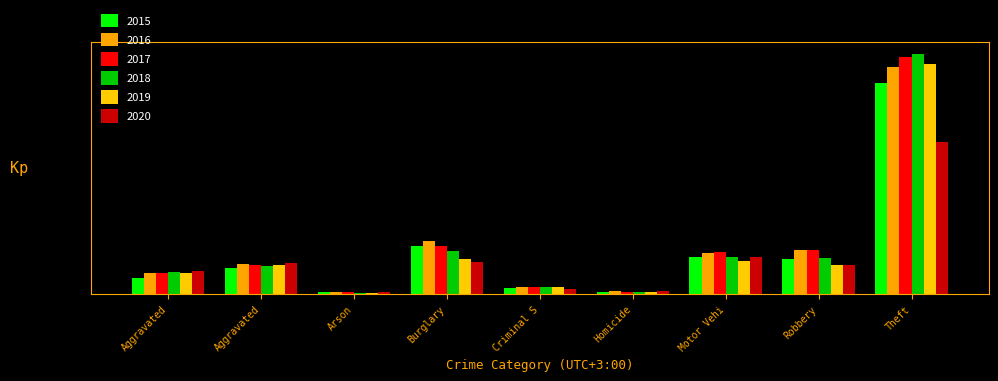

What are all the series names shown in the legend?

2015, 2016, 2017, 2018, 2019, 2020